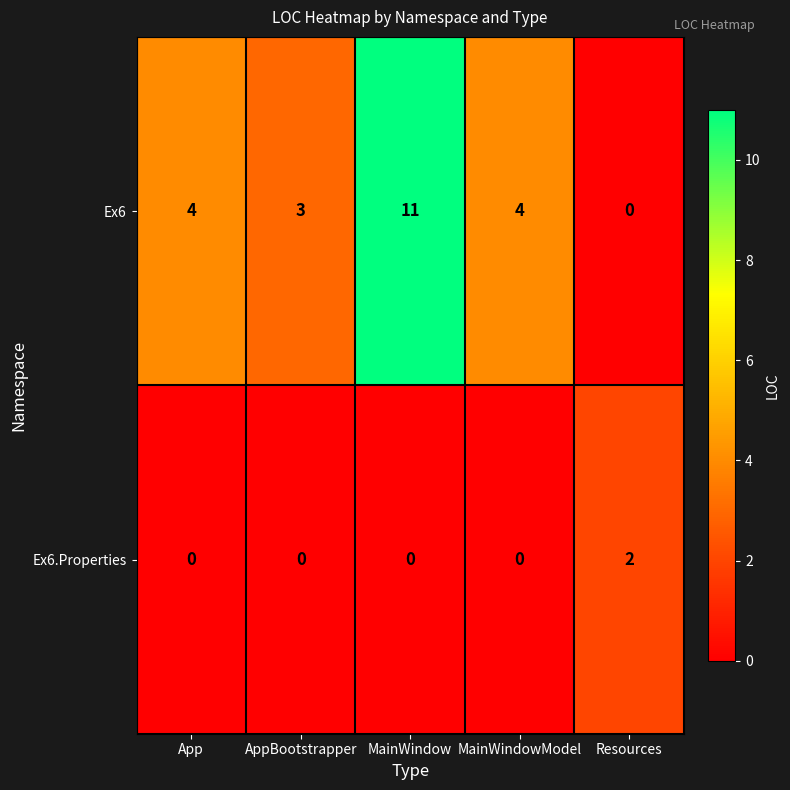

Reading left to right, list all the values displayed in this chart.

Ex6: 4	3	11	4	0
Ex6.Properties: 0	0	0	0	2